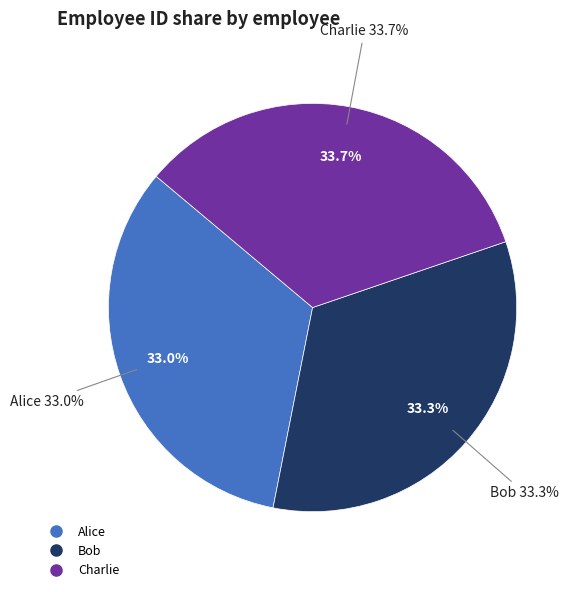

What is the smallest slice in the pie chart?

Alice